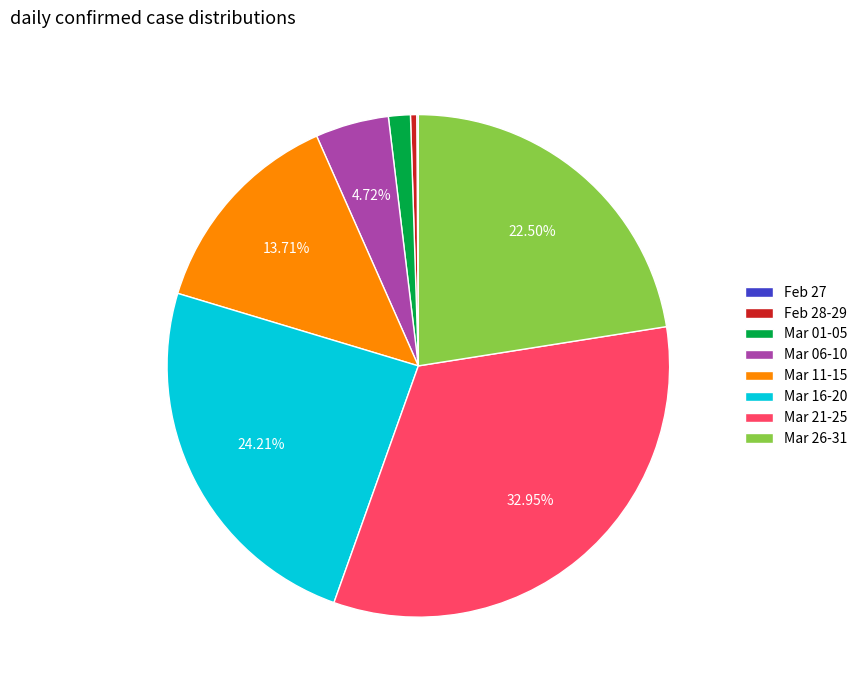

Does Mar 26-31 account for over 50% of the chart?

No